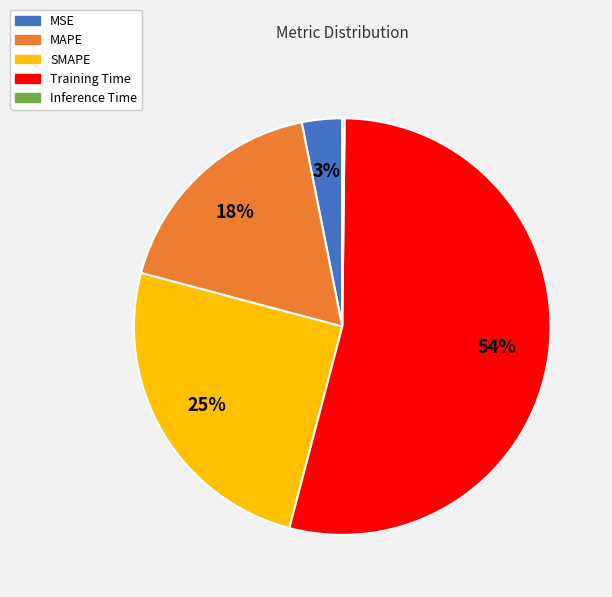

Between MAPE and SMAPE, which is larger?

SMAPE